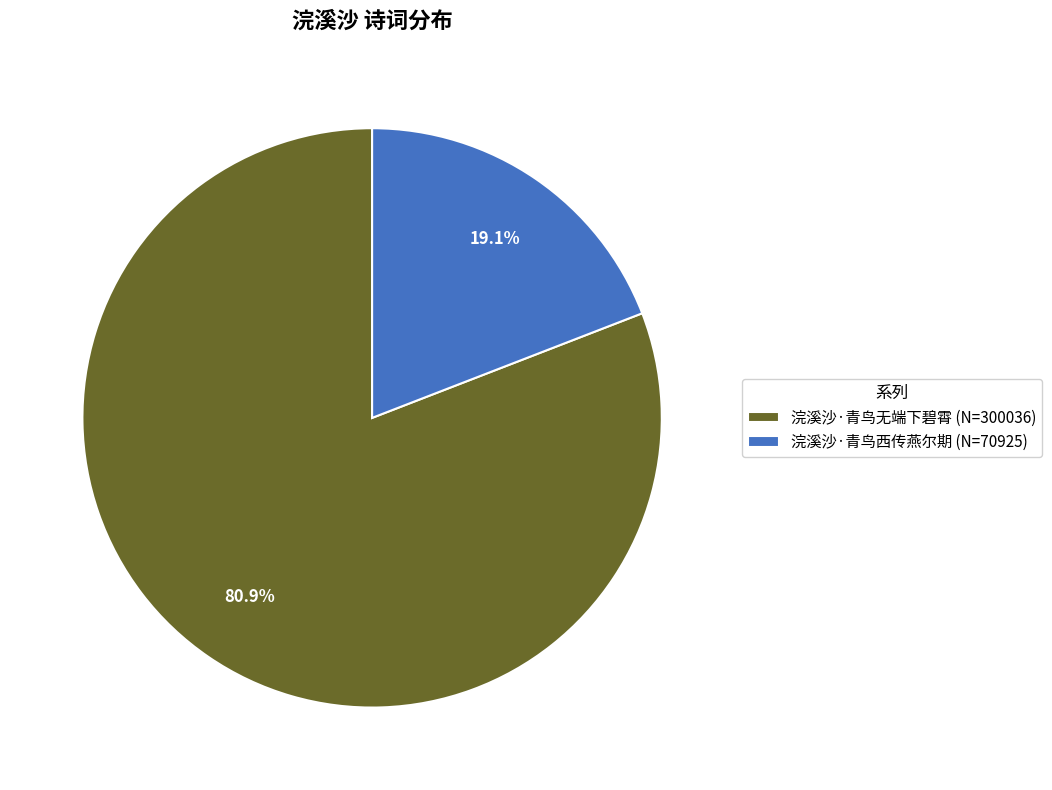

Is there a majority slice in this chart?

Yes